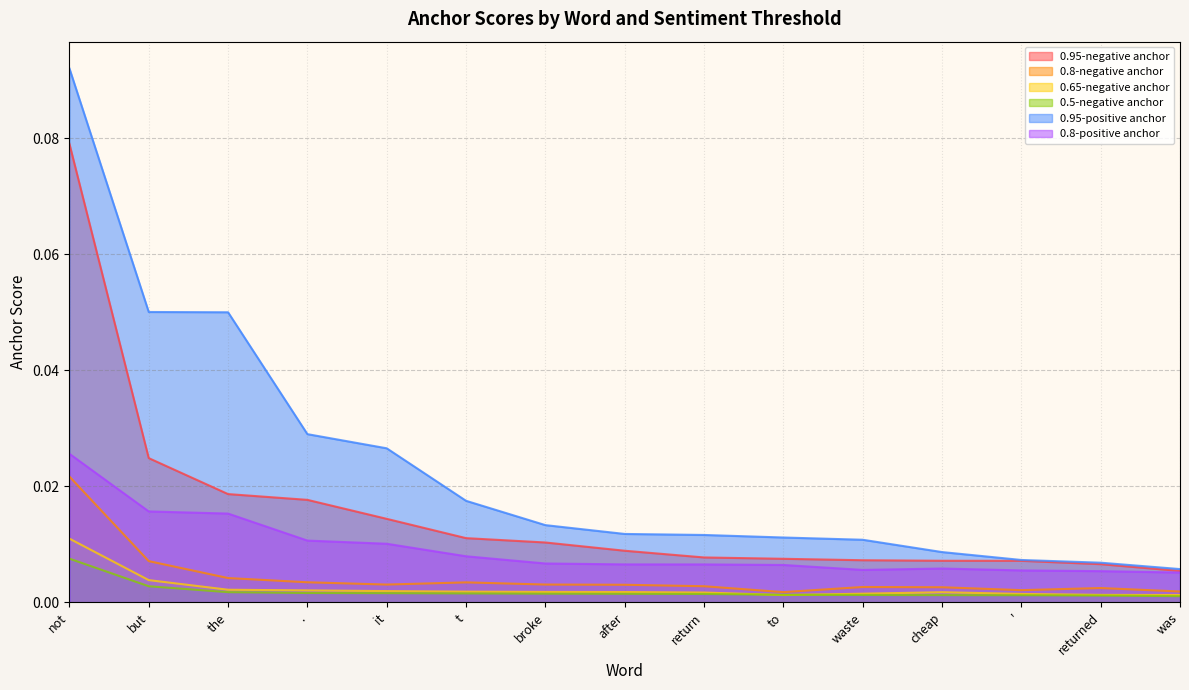

True or false: 0.8-negative anchor has a value of 0.0 at the.

False